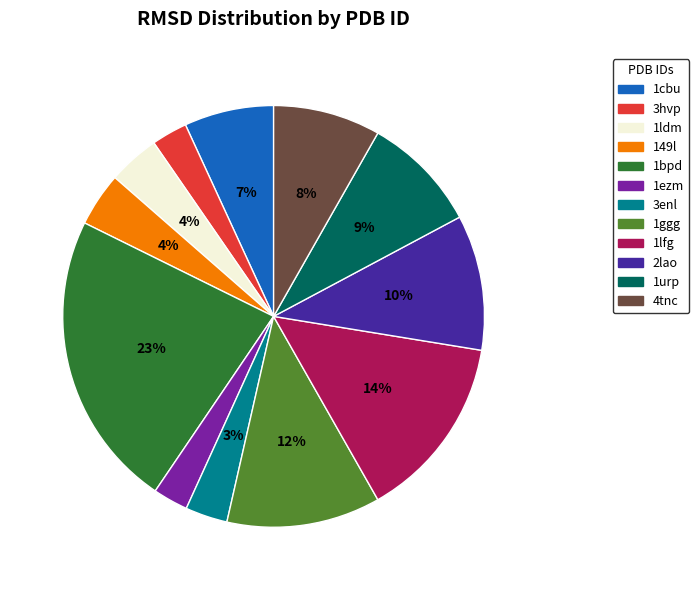

Is the sum of 1ezm and 2lao greater than half?

No